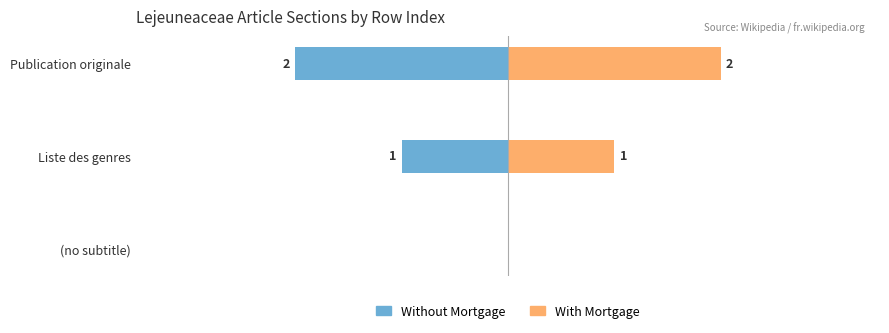

List the series in order of their overall mean, lowest first.

Without Mortgage, With Mortgage